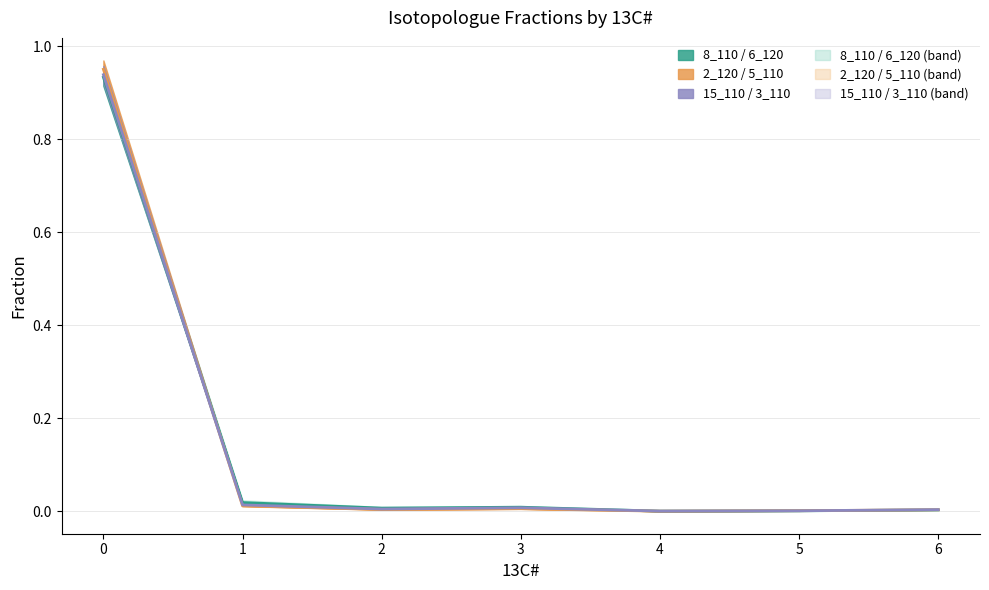

Which label corresponds to the smallest value in the chart?

4